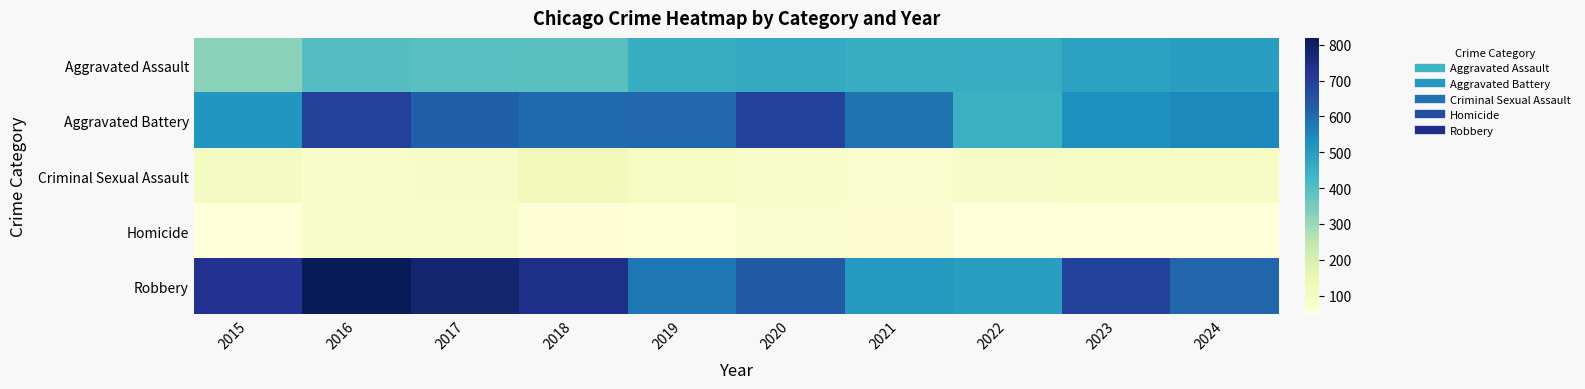

Which series has the widest spread of values?

Robbery